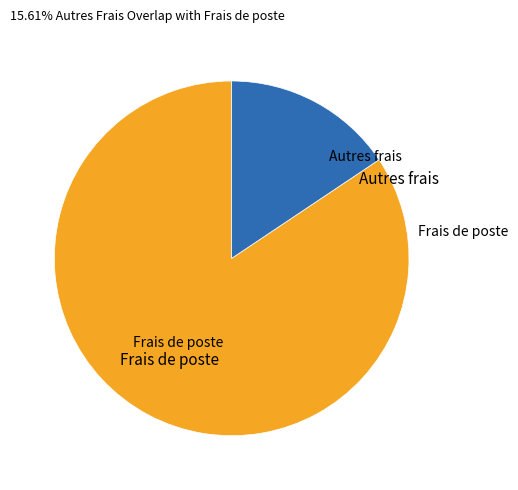

Which category has the biggest portion of the pie?

Frais de poste